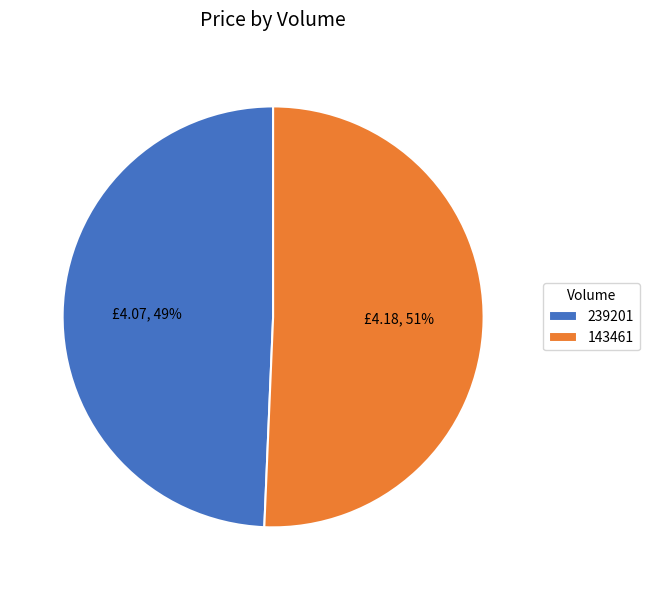

To the nearest percent, what percentage of the pie is 143461?

51%